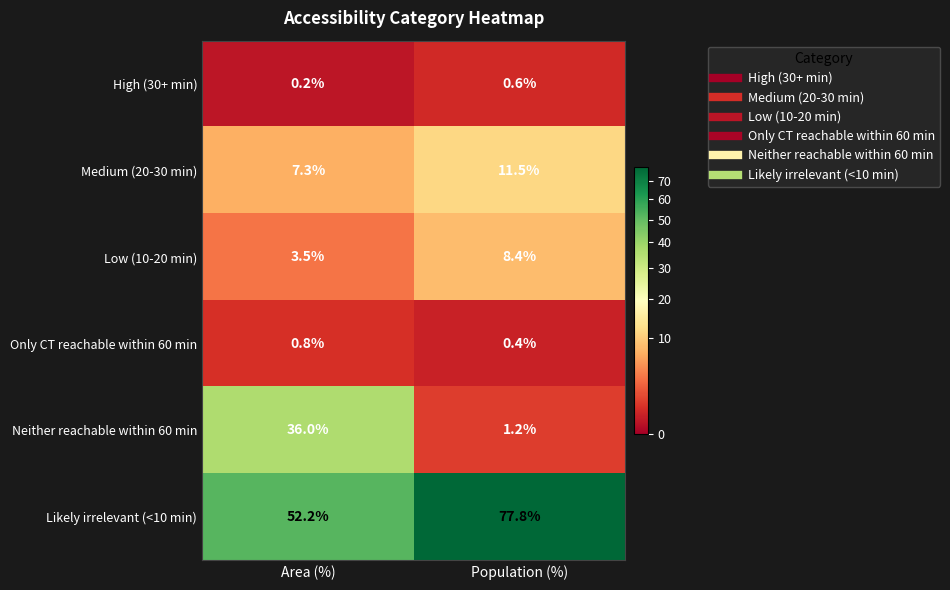

At which label is High (30+ min) closest to 0?

Area (%)